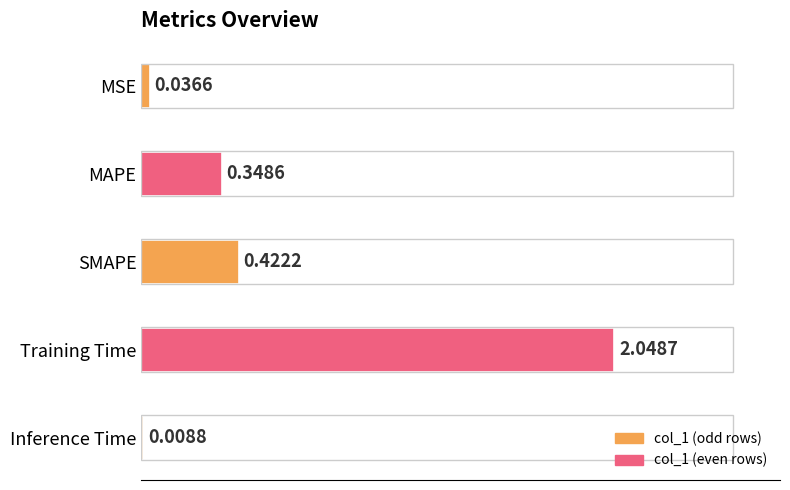

What is the sum of all values?

2.9